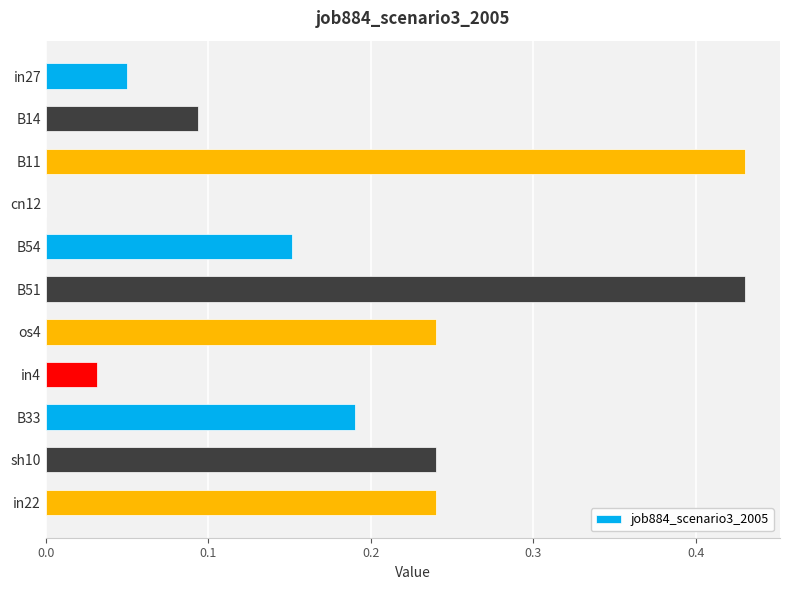

True or false: the data shows 0.4 at os4.

False